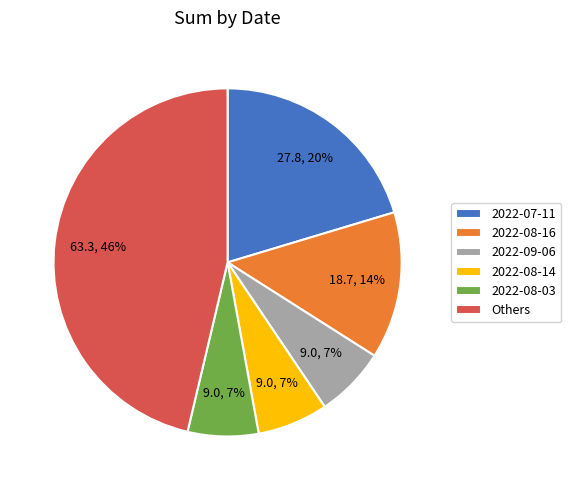

What is the largest slice in the pie chart?

Others